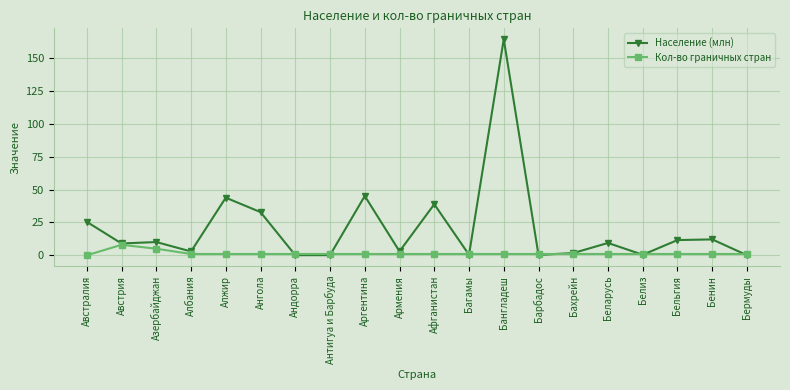

Which series has the largest total across all categories?

Население (млн)